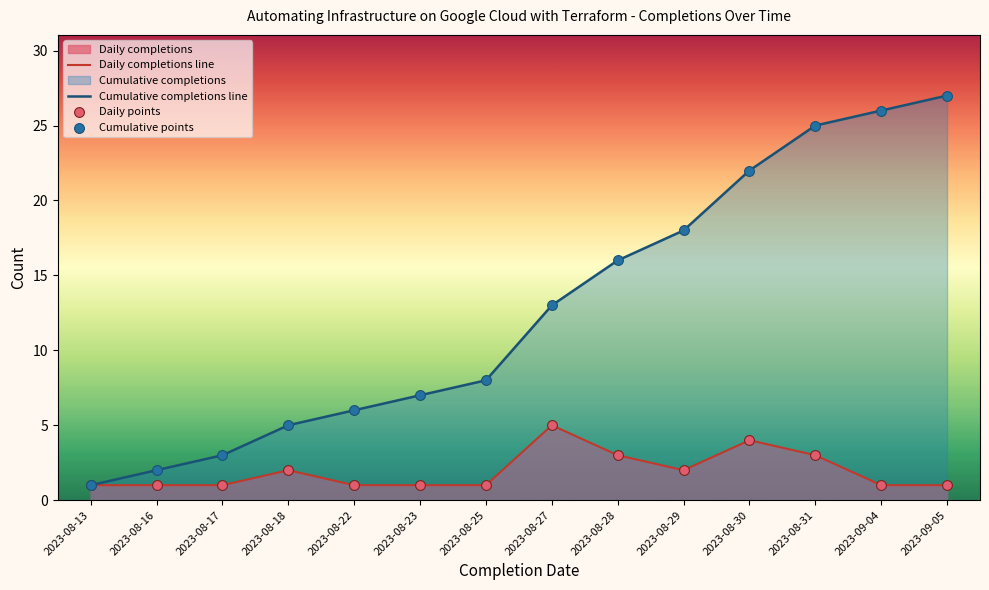

At how many categories does at least one series exceed 12?

7